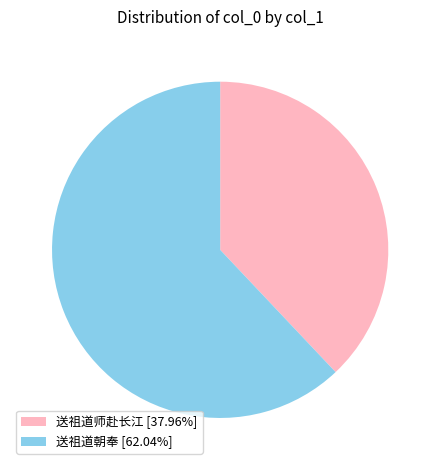

Is there any slice that represents more than half of the pie?

Yes